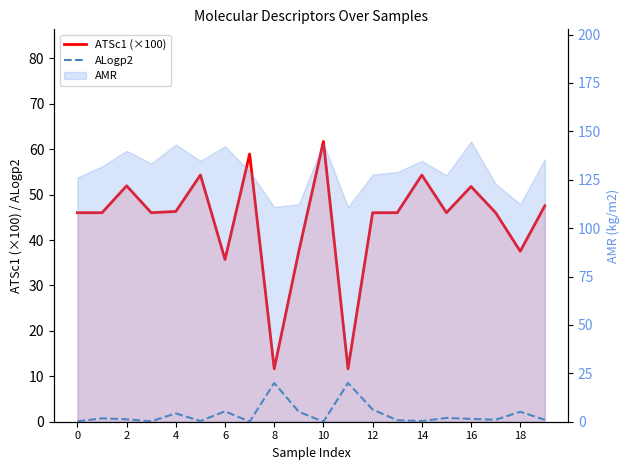

What is the average value of the ALogp2 series?

1.6